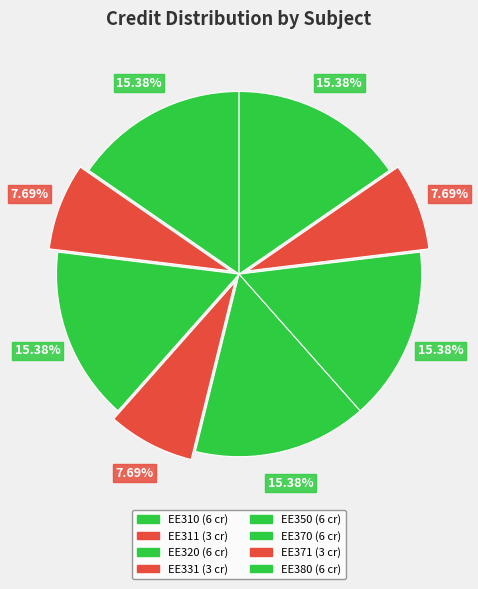

How much of the chart is everything except EE331?

92.3%